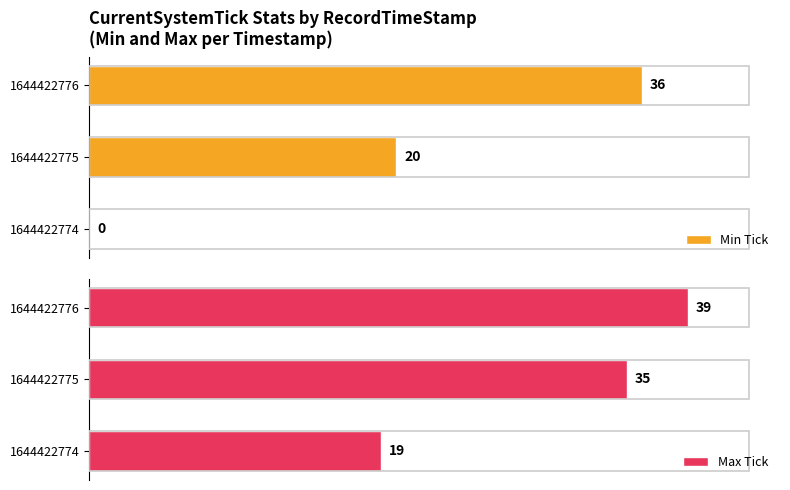

List the labels in order of Max Tick value, smallest first.

1644422774, 1644422775, 1644422776